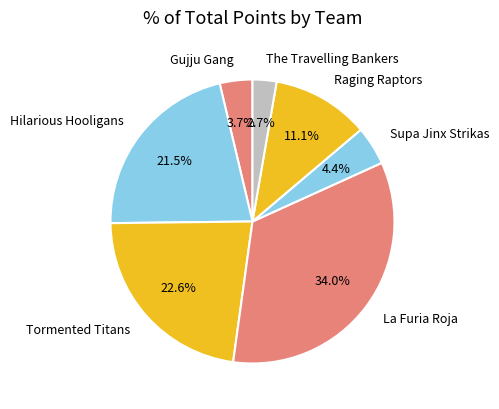

What percentage is the Supa Jinx Strikas slice, to the nearest percent?

4%